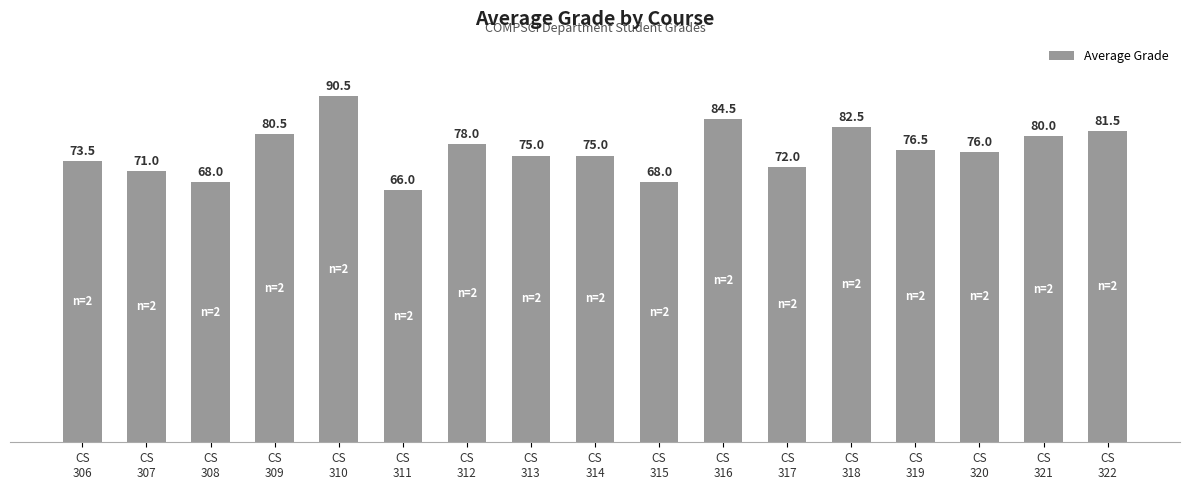

Reading right to left, list all the values displayed in this chart.

81.5	80.0	76.0	76.5	82.5	72.0	84.5	68.0	75.0	75.0	78.0	66.0	90.5	80.5	68.0	71.0	73.5